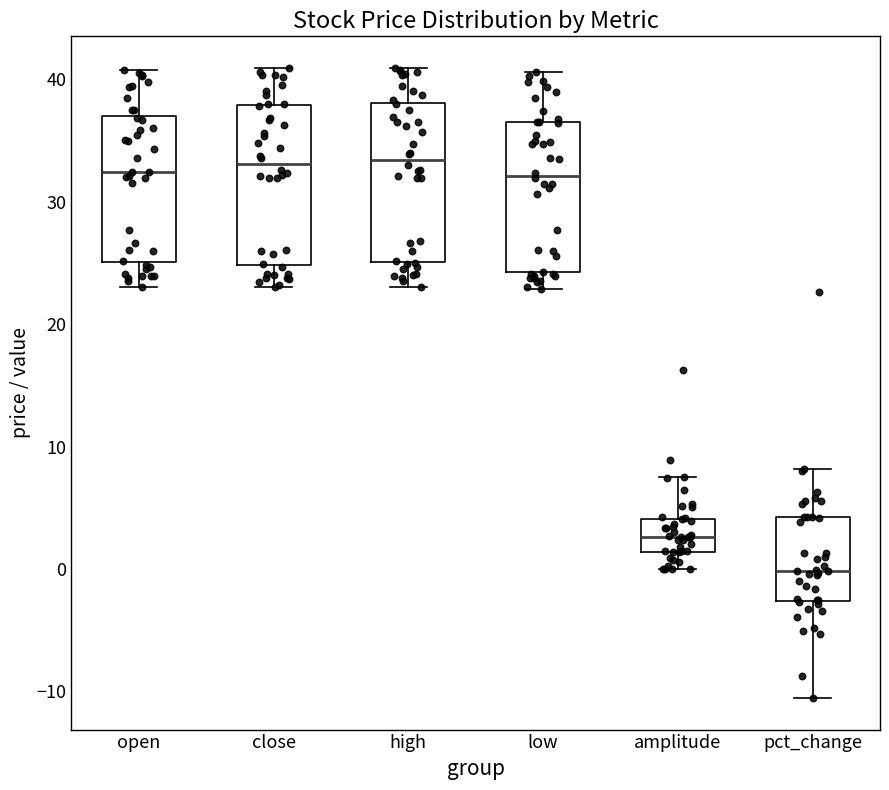

Where does the upper whisker of the box for open end on the y-axis? The values are not printed on the chart, so give them approximately, as read against the axis.

41